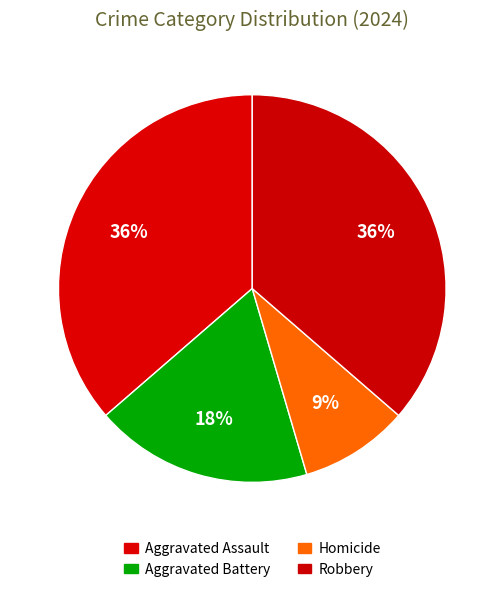

Which category has the biggest portion of the pie?

Aggravated Assault